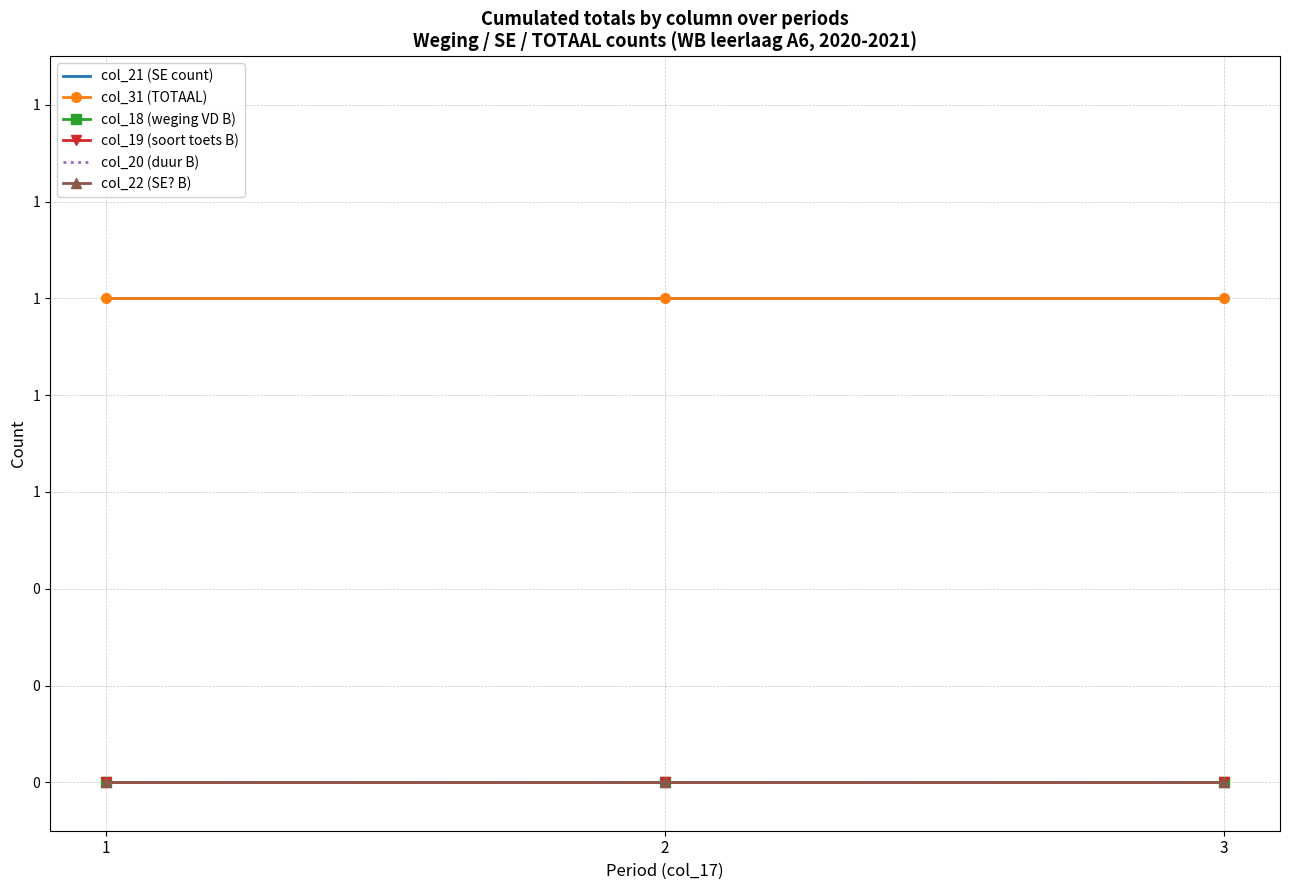

What is the greatest value displayed?

1